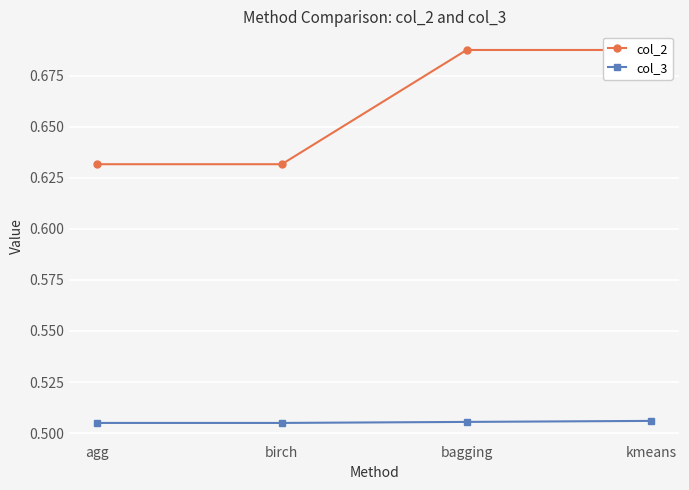

True or false: col_3 and col_2 cross at least once.

False